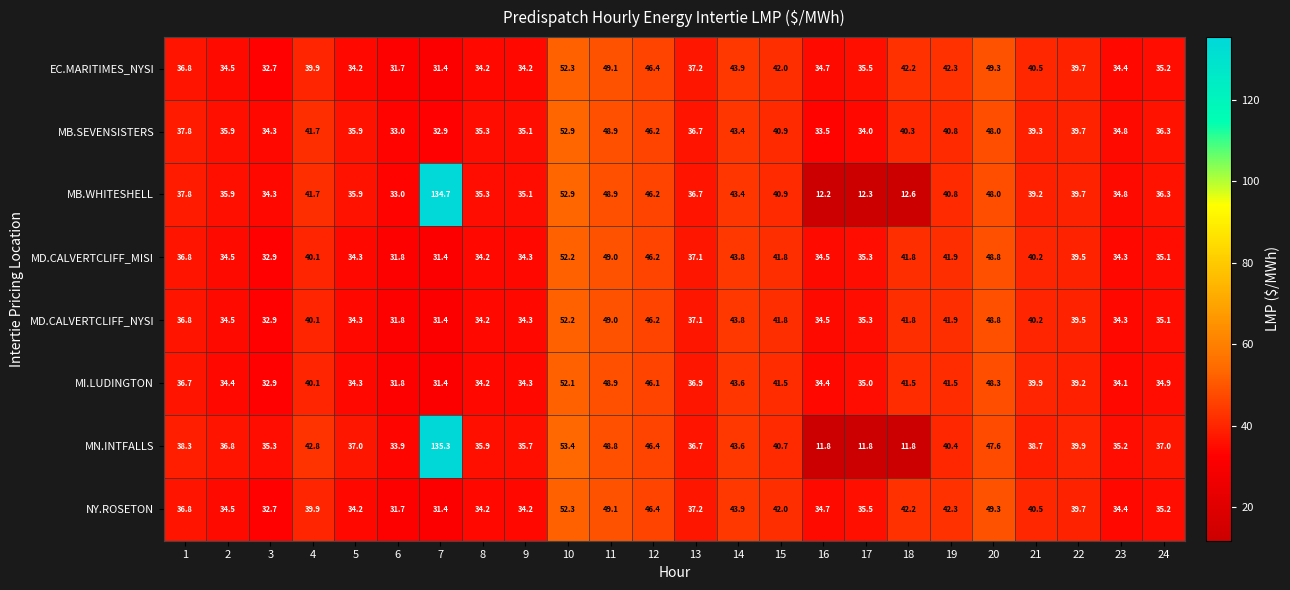

What is the difference between the maximum and minimum values in the MI.LUDINGTON series?

20.7